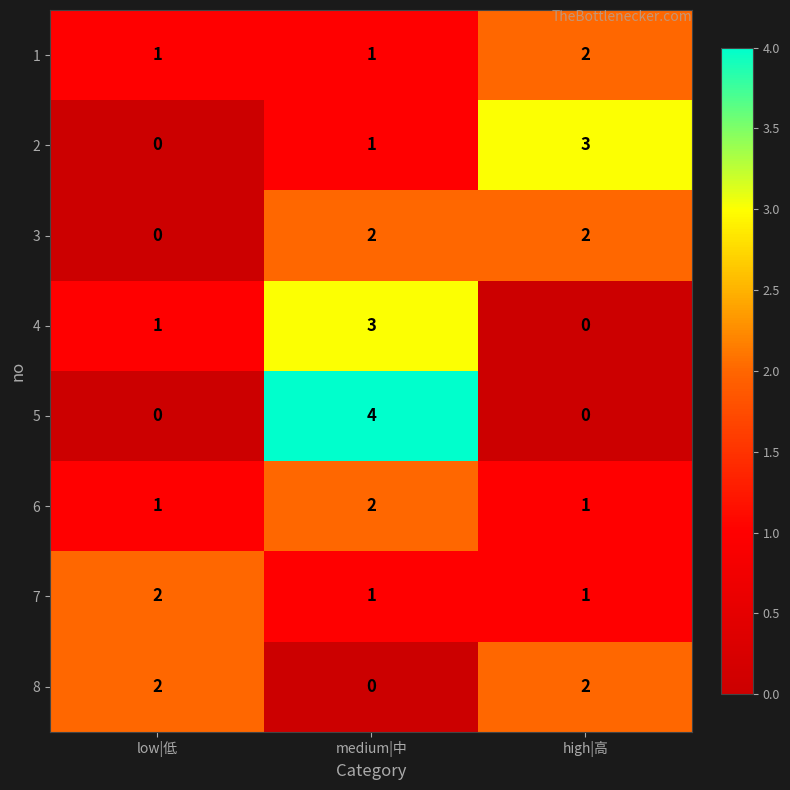

At which label does 3 reach its minimum?

low|低